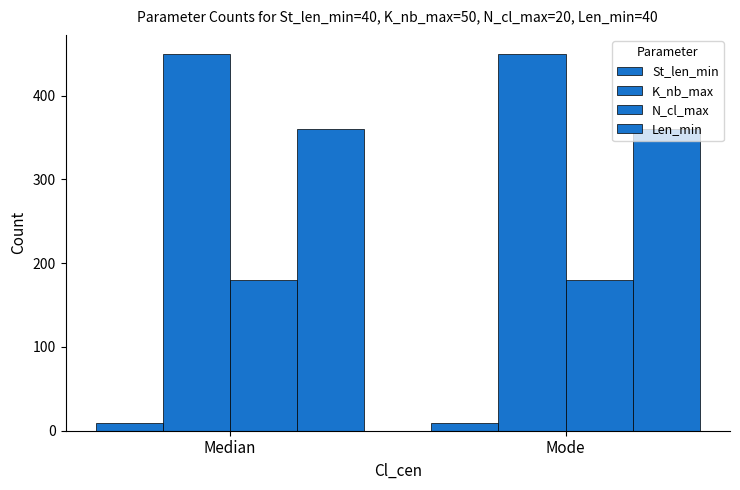

At which label does N_cl_max reach its peak?

Median